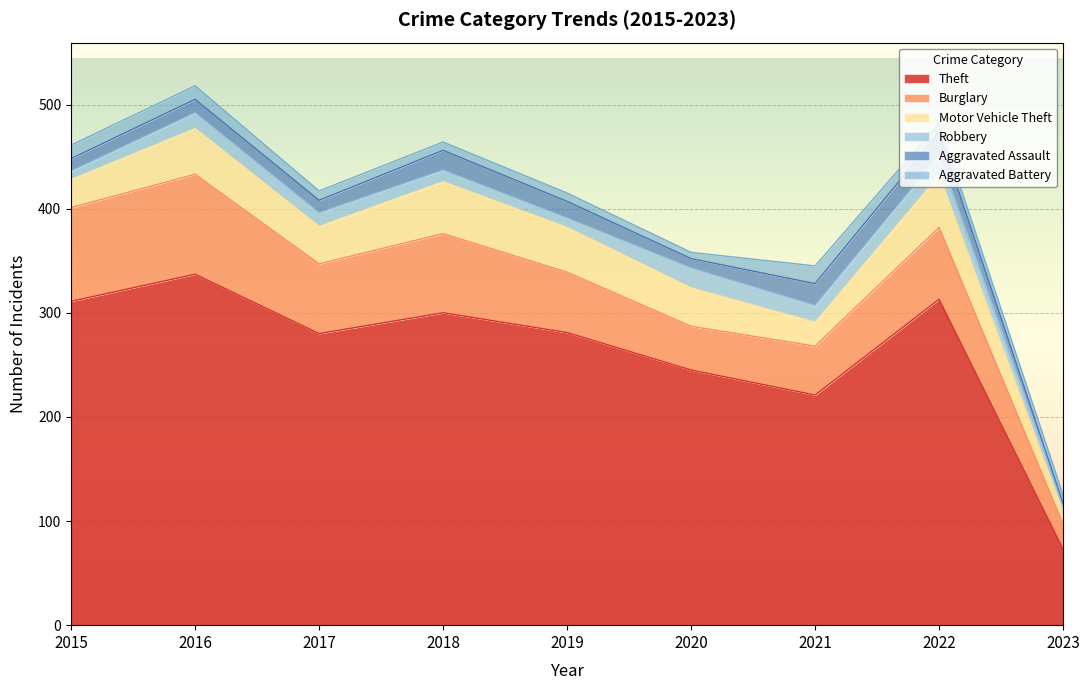

Does the chart display data point markers on the line(s)?

No